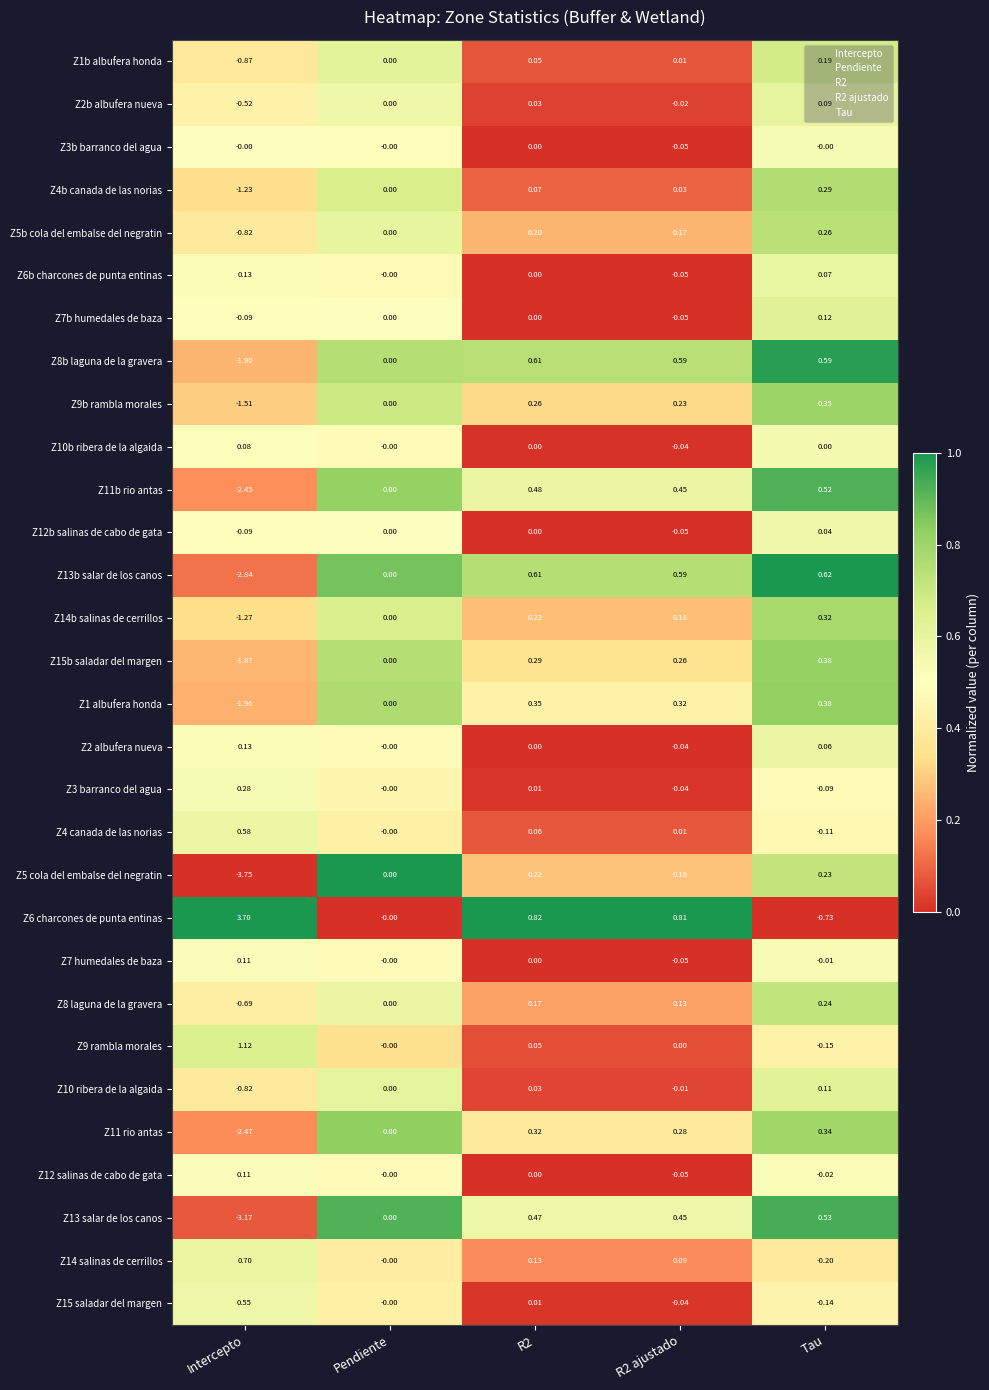

Which series has the largest range (max minus min)?

Z6 charcones de punta entinas